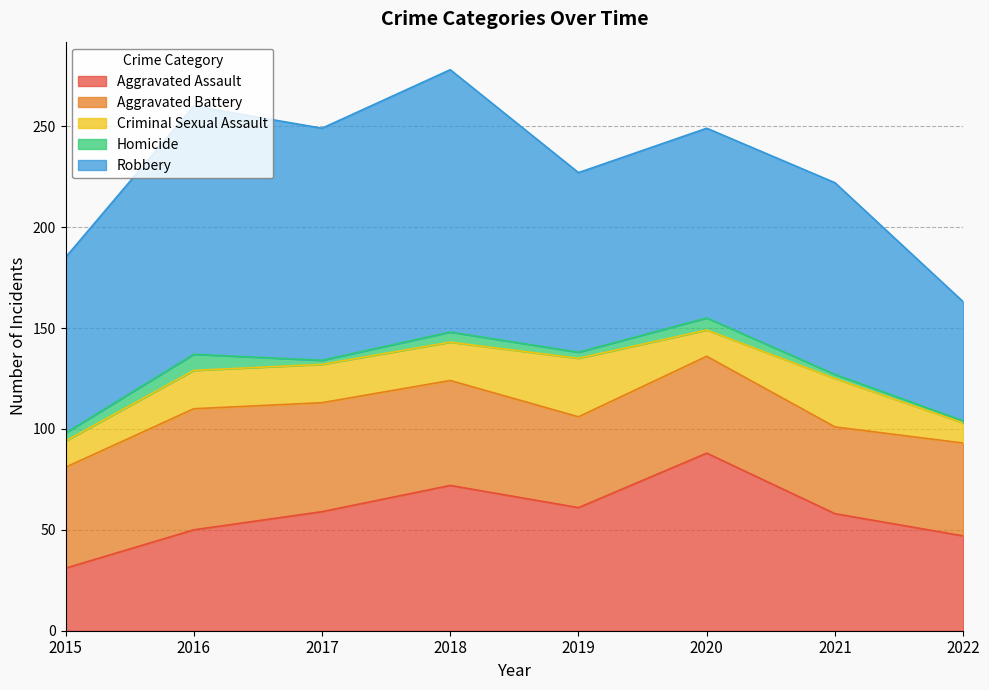

How many data points in Criminal Sexual Assault are less than 19?

3